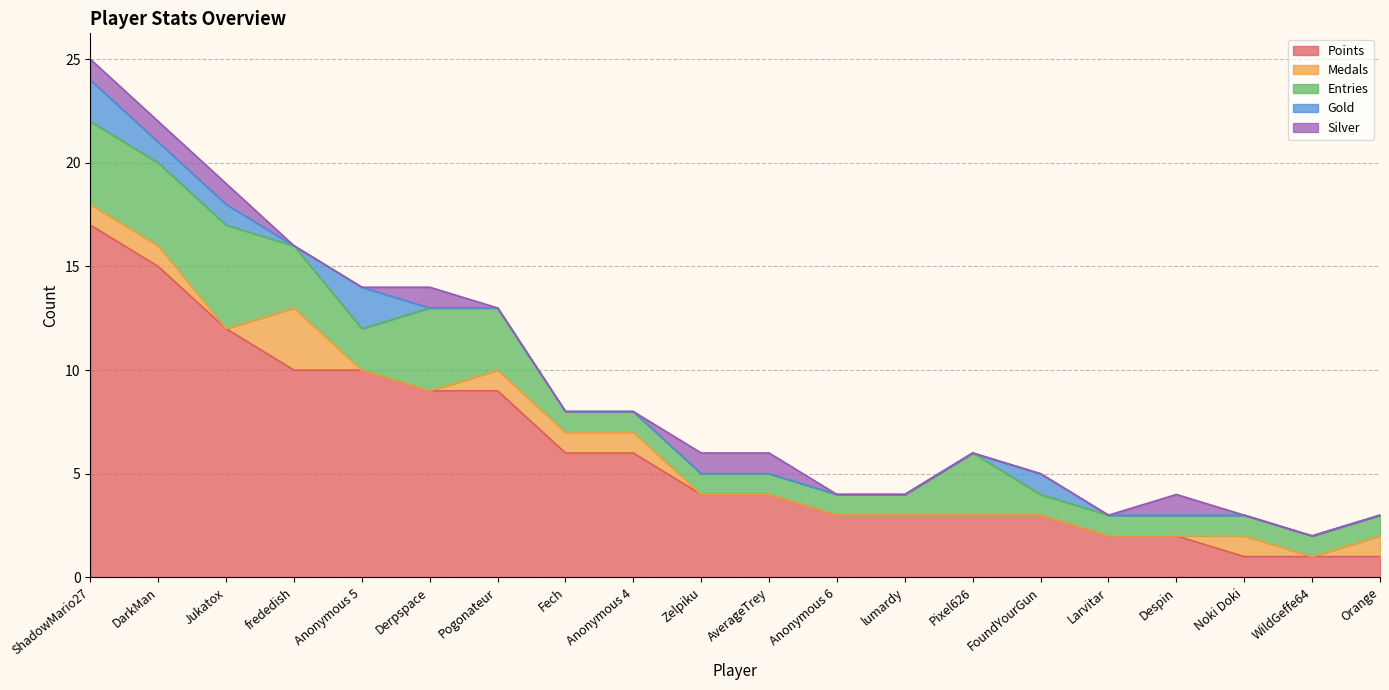

What is the difference between the Entries values at DarkMan and Anonymous 4?

3